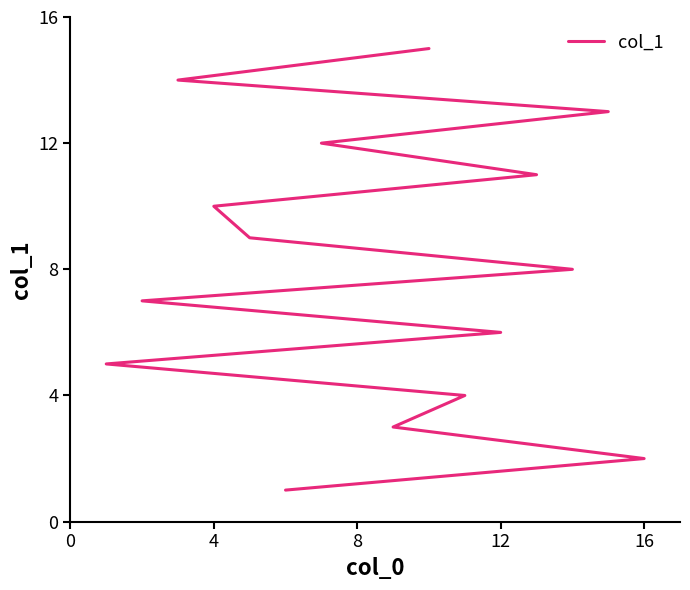

Is this an area chart (filled region under the line)?

No